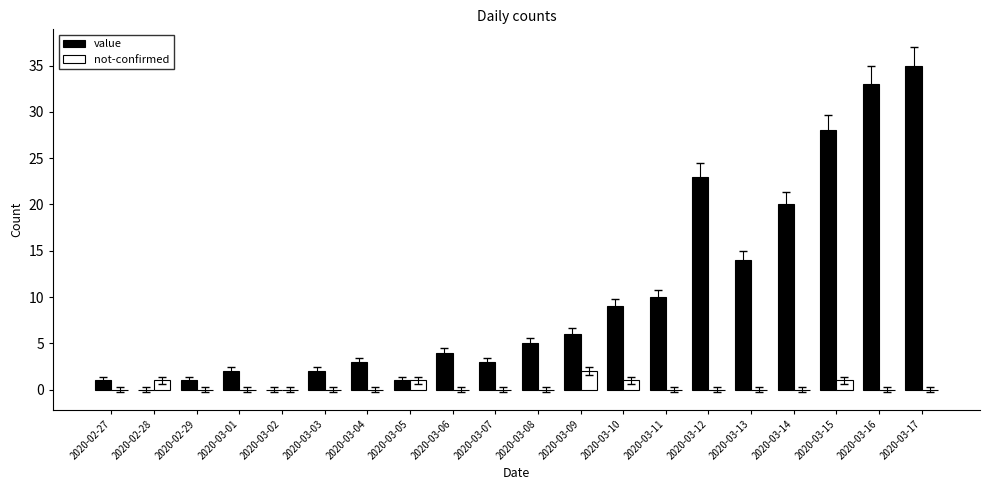

Which label corresponds to the largest value in the chart?

2020-03-17